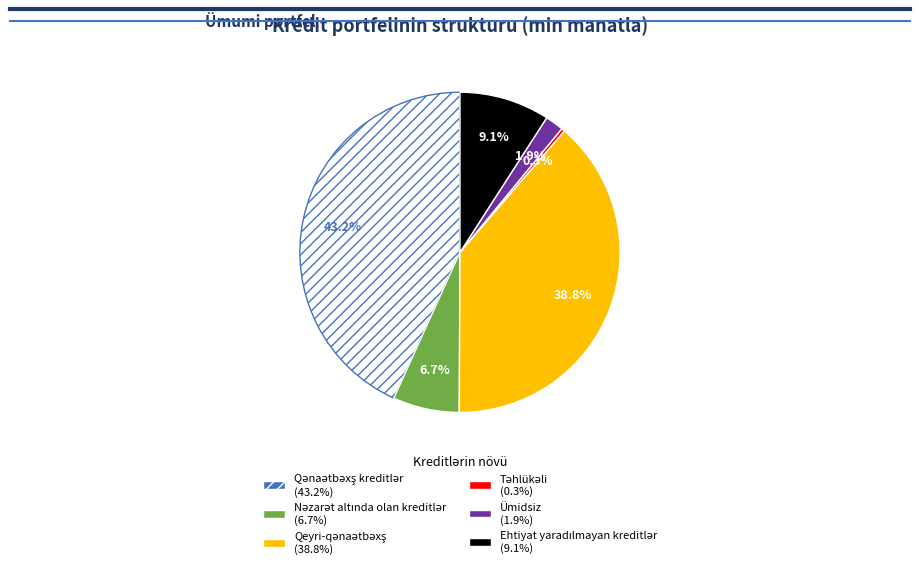

How many slices are in this pie chart?

6